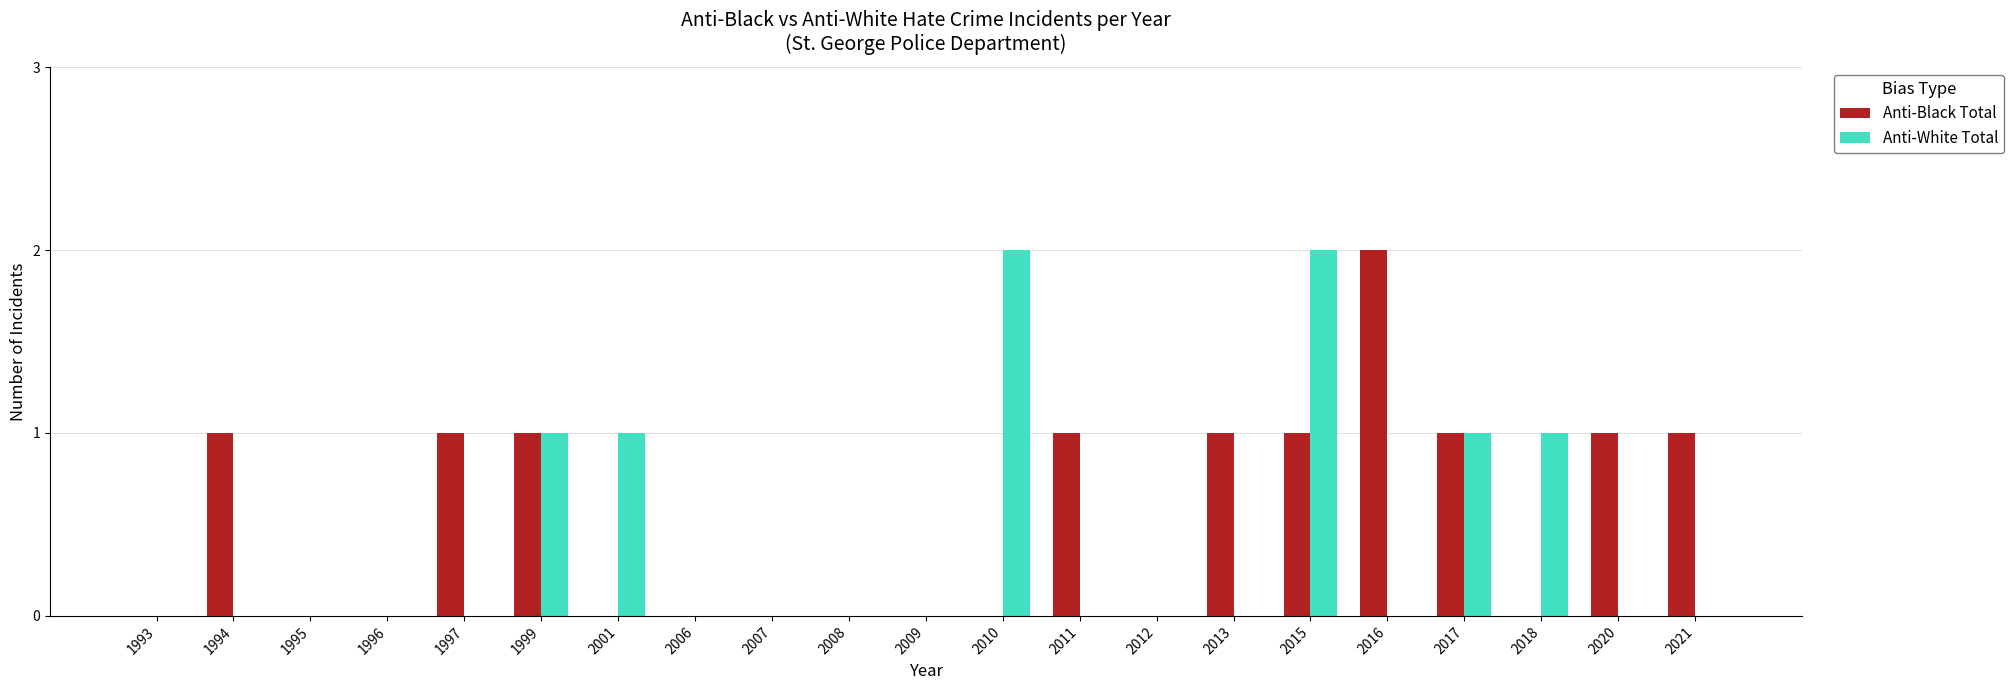

What is the sum of all Anti-Black Total values?

11